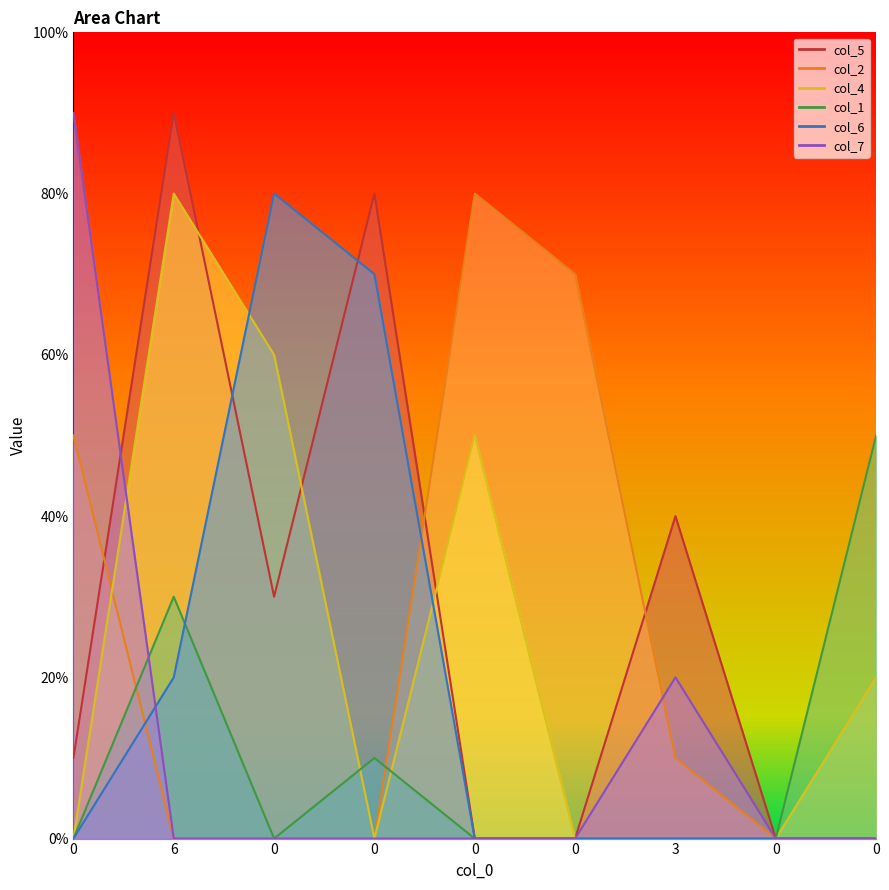

Rank the series by their maximum value, from lowest to highest.

col_1, col_2, col_4, col_6, col_5, col_7